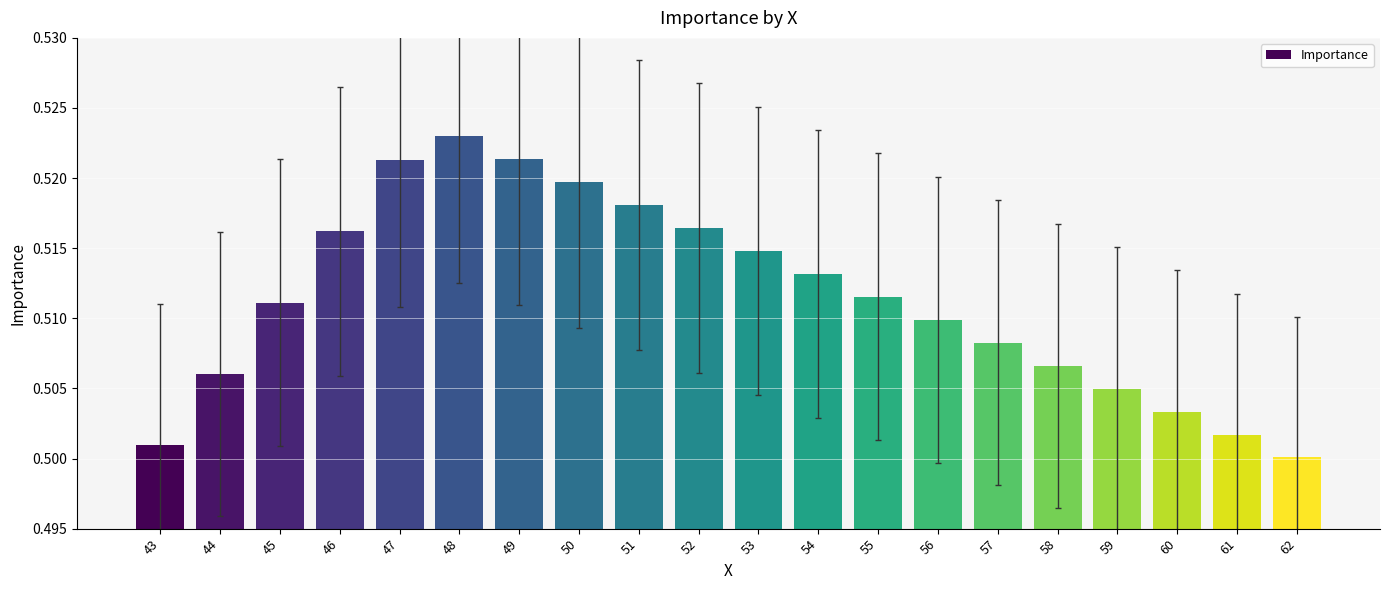

At which label is the value closest to 0?

62